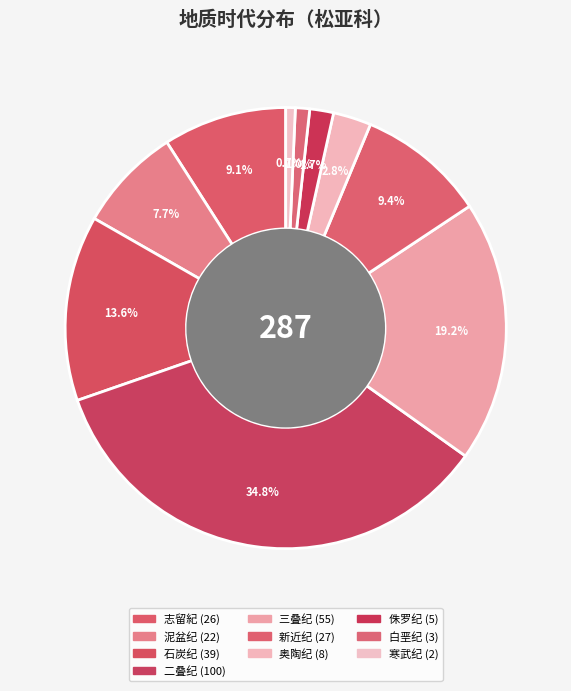

How many segments does this pie chart have?

10